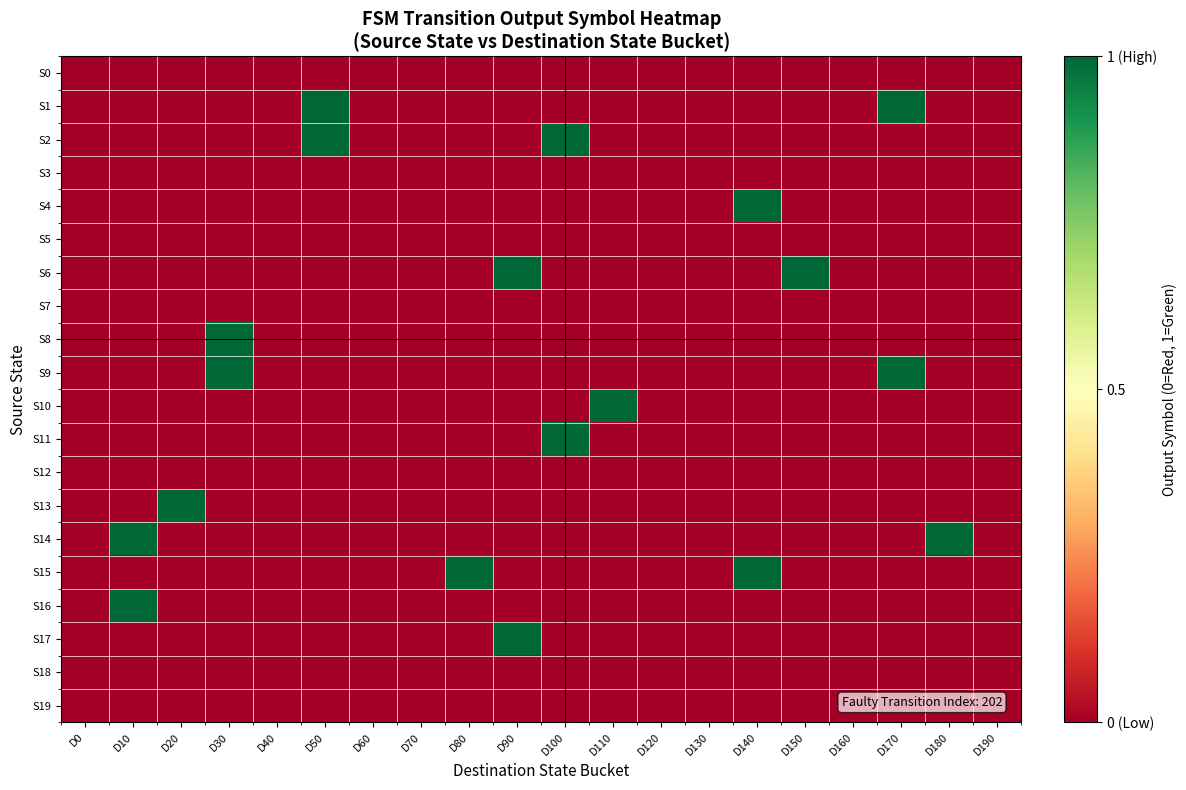

What is the greatest value displayed?

1